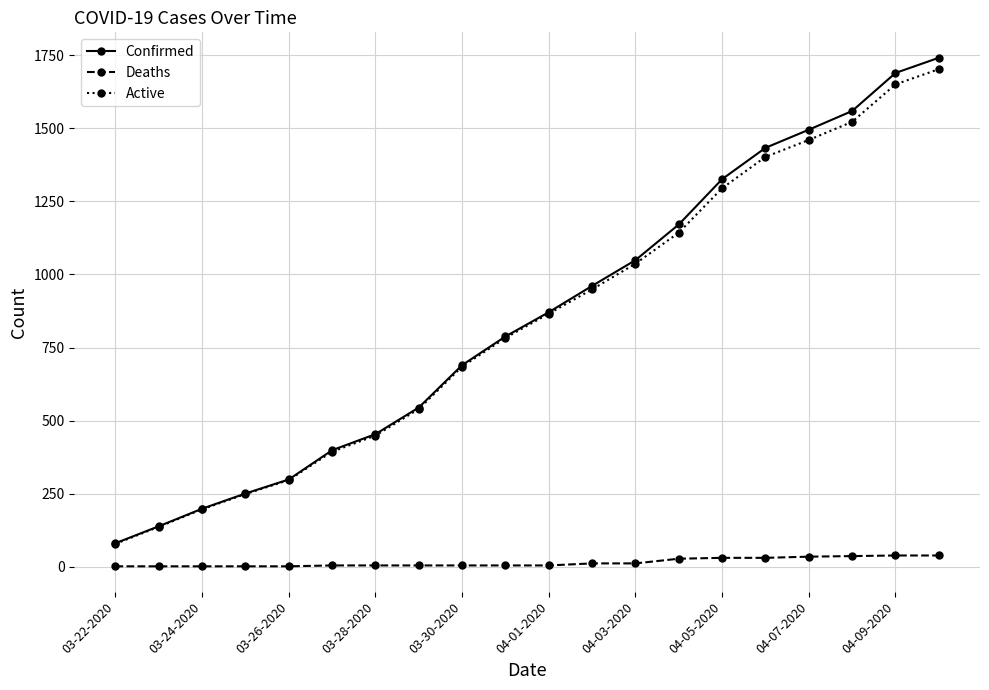

True or false: Active and Deaths intersect in this chart.

False